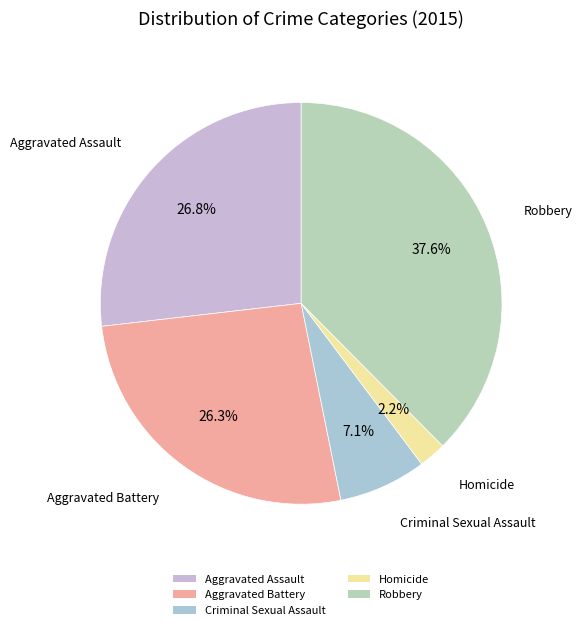

What is the ratio of the value at Homicide to the value at Criminal Sexual Assault?

0.3